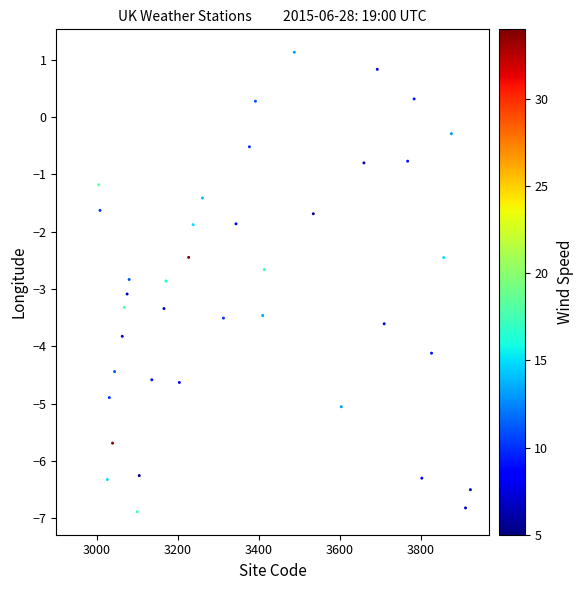

What is the range of X values (max minus min)?

918.0